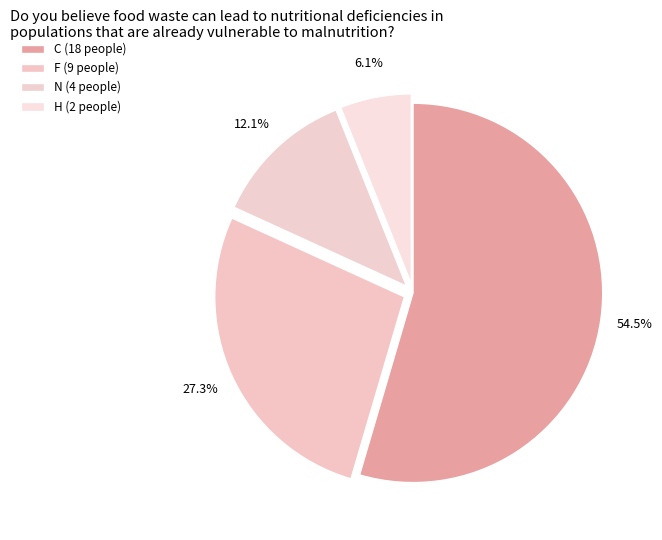

What percentage is the H slice, to the nearest percent?

6%